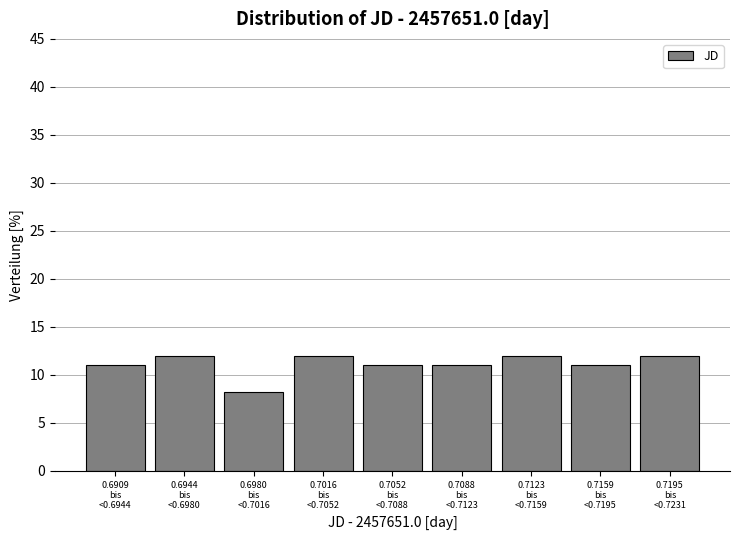

Reading left to right, what are all the values shown in this chart?

11.0	11.9	8.3	11.9	11.0	11.0	11.9	11.0	11.9